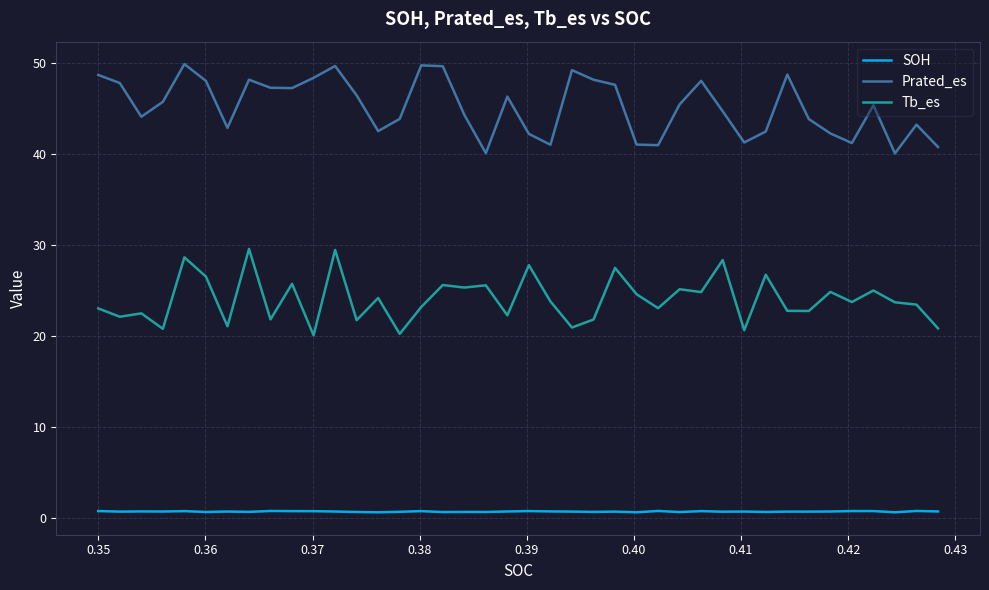

List the series in order of their overall mean, lowest first.

SOH, Tb_es, Prated_es